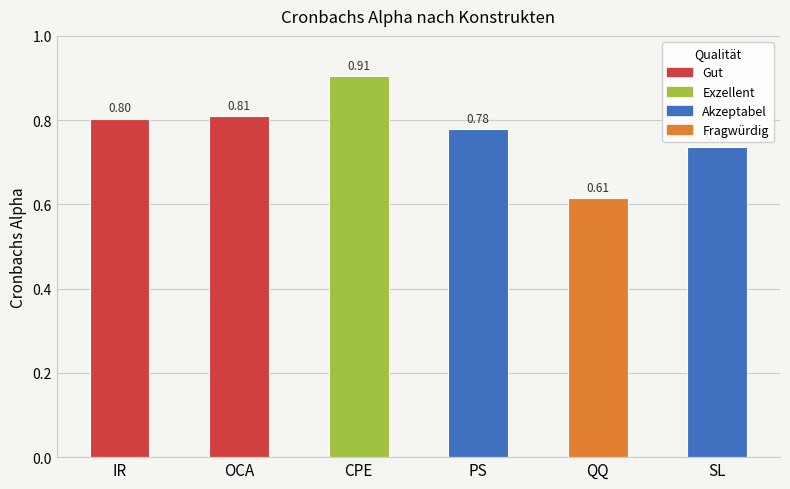

What is the value of the 2nd bar from the left?

0.8